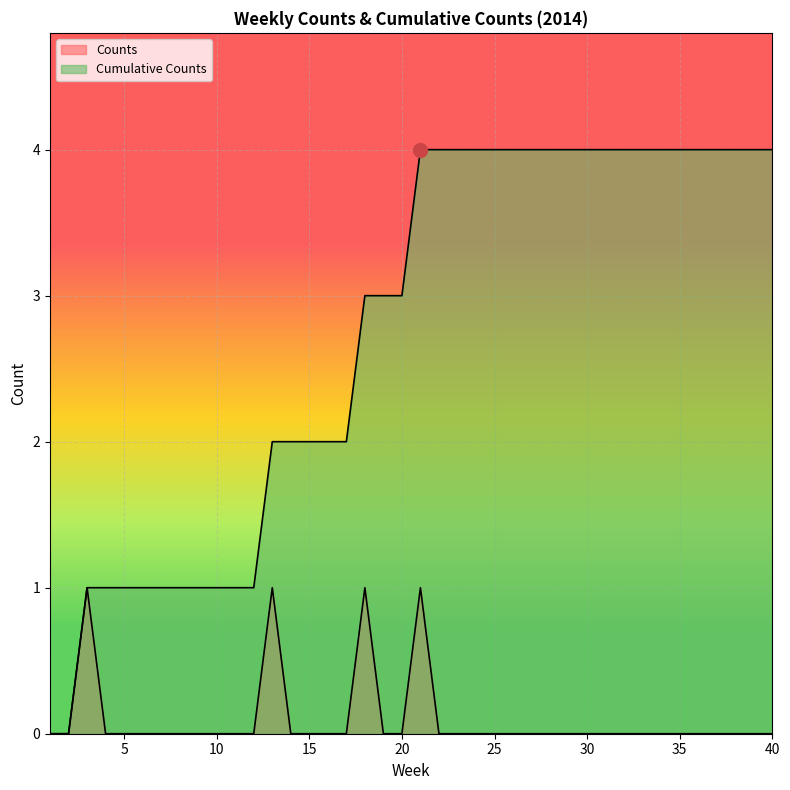

What is the approximate value of Cumulative Counts at 33?

4